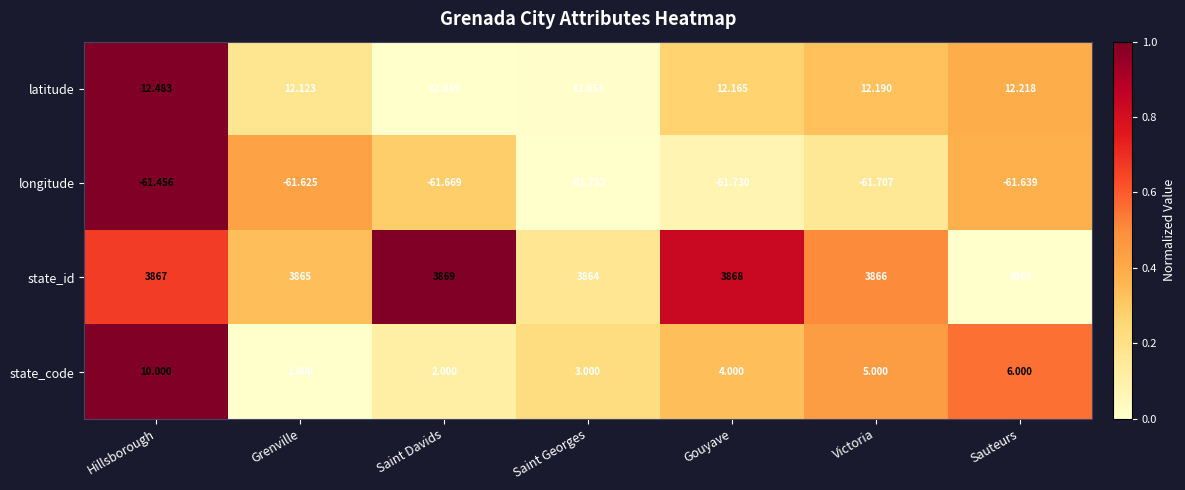

At which category is the sum across all series the highest?

Hillsborough